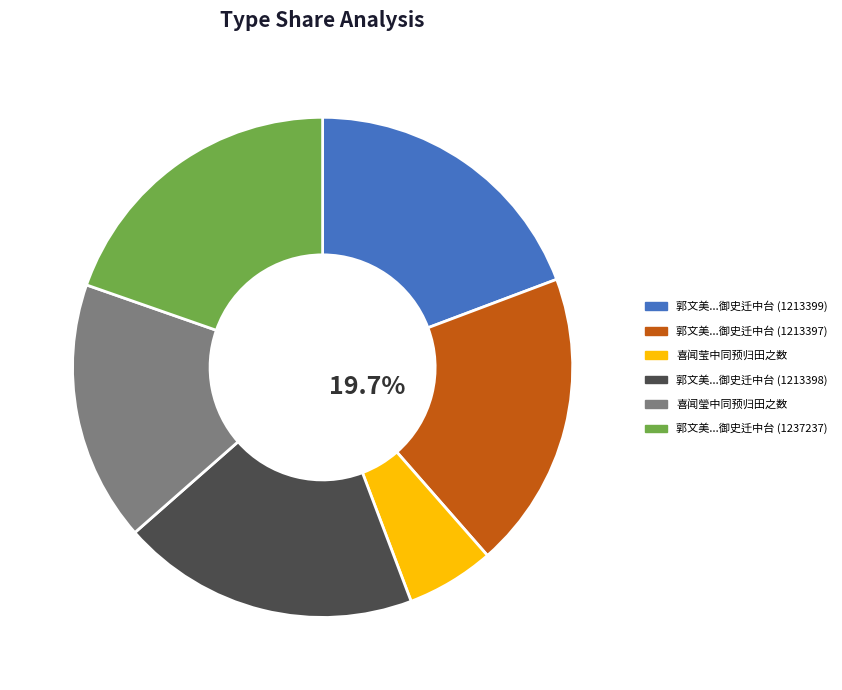

Do 郭文美由西台御史迁中台以母夫人在堂不待传车预归觐省忠孝备见三绝发据鞍卢胡一笑 (1213399) and 喜闻瑩中同预归田之数 (1059610) together represent more than half of the pie?

No